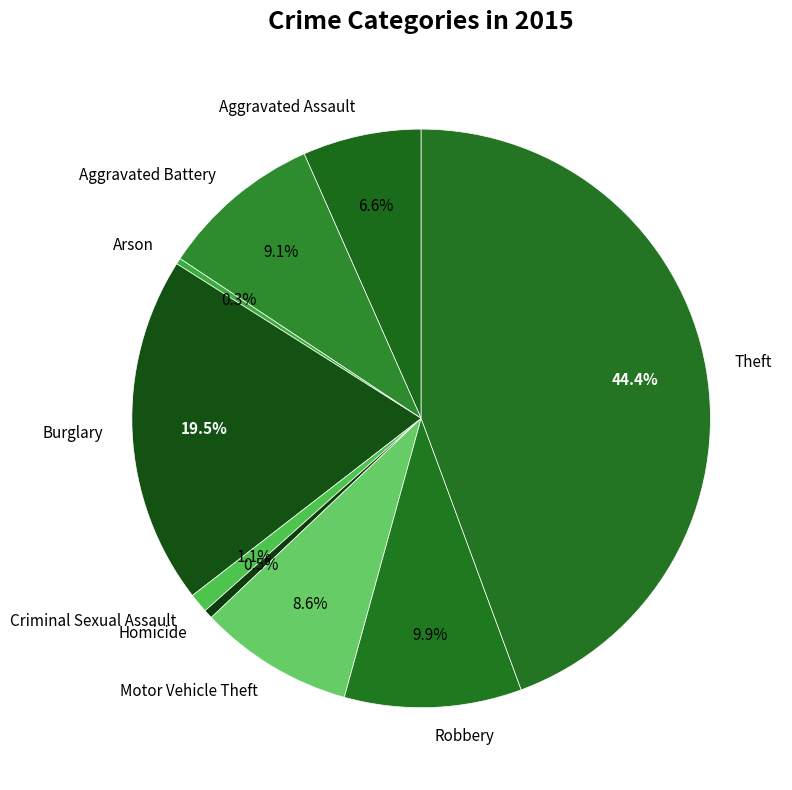

Between Aggravated Assault and Criminal Sexual Assault, which is larger?

Aggravated Assault